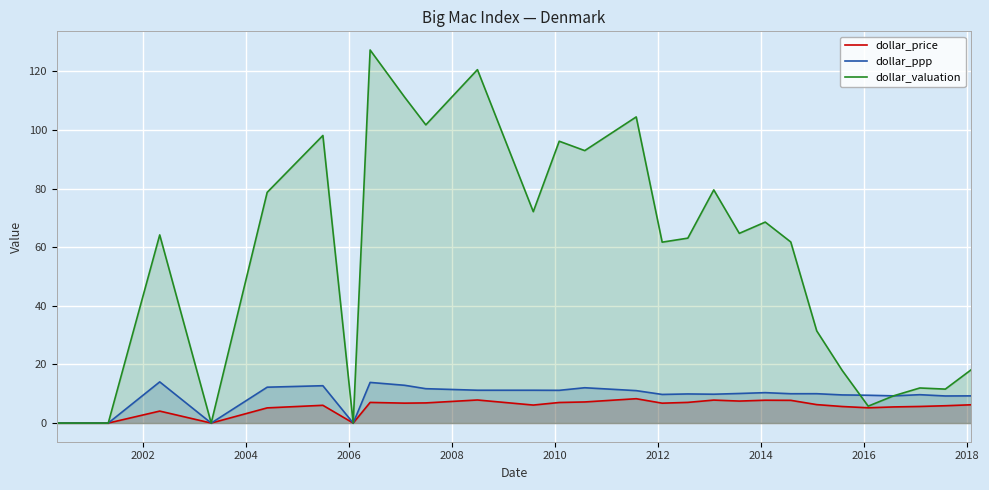

Which series ends up on top after the final intersection of dollar_valuation and dollar_ppp?

dollar_valuation